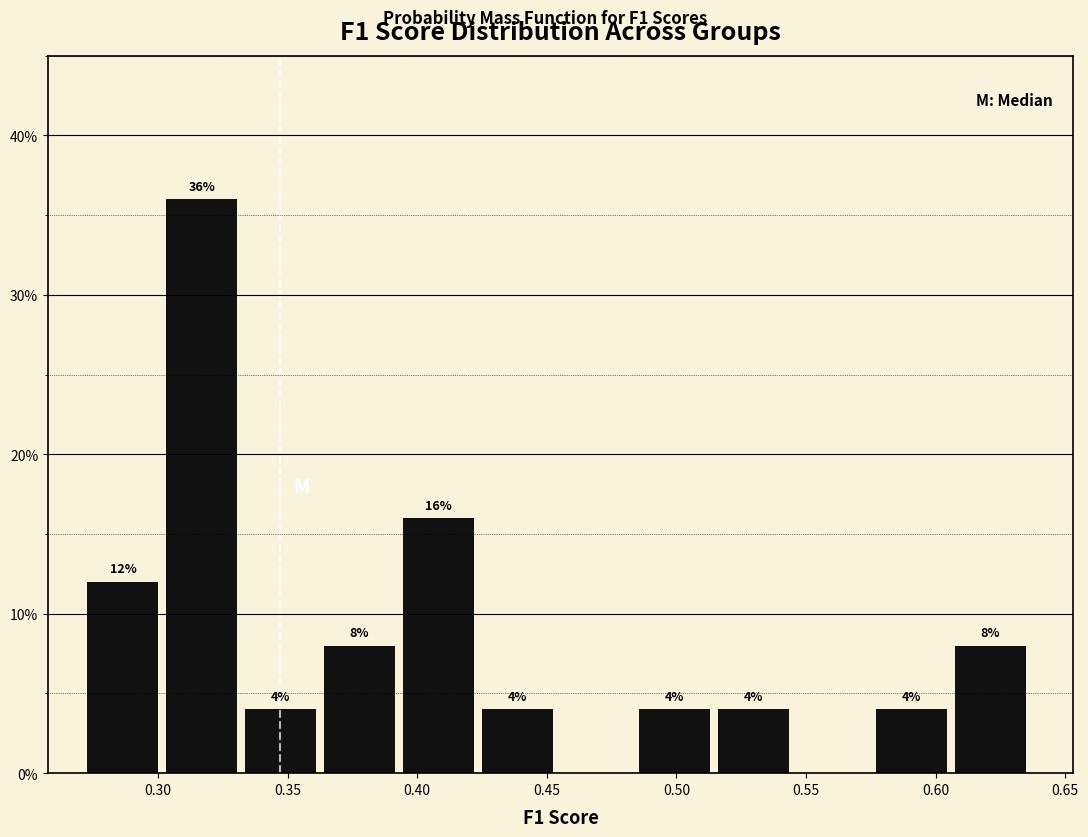

Over which range of the x-axis is the bar tallest?

0.305 to 0.335